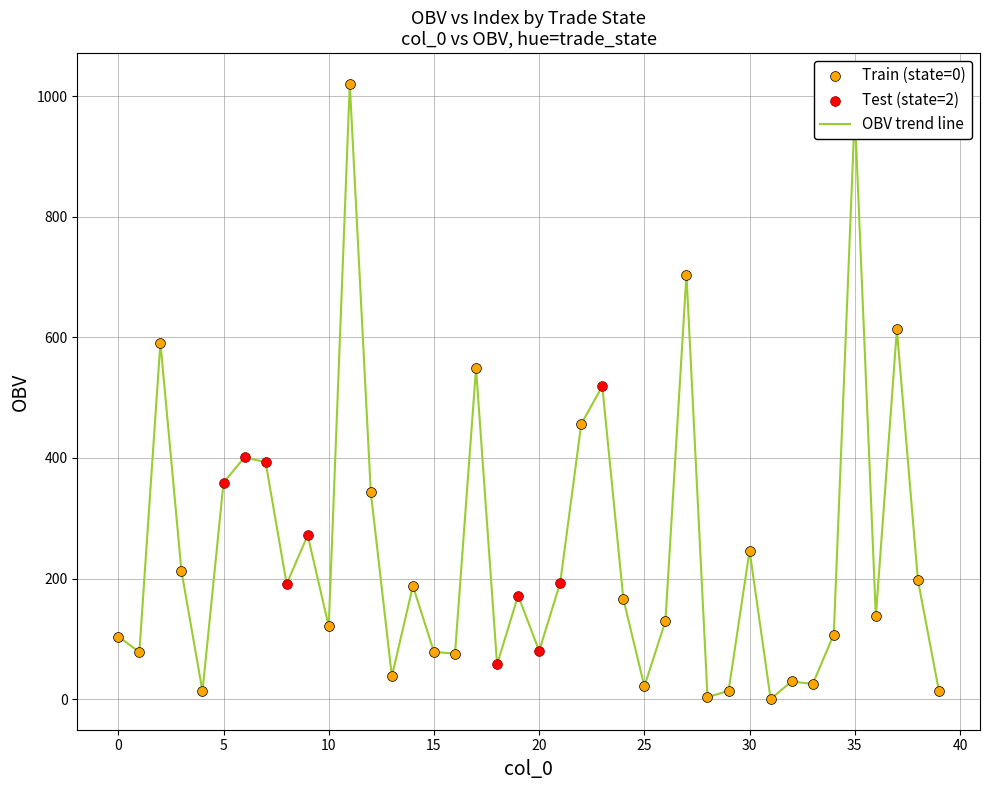

What is the difference between the maximum and minimum values?

1019.9